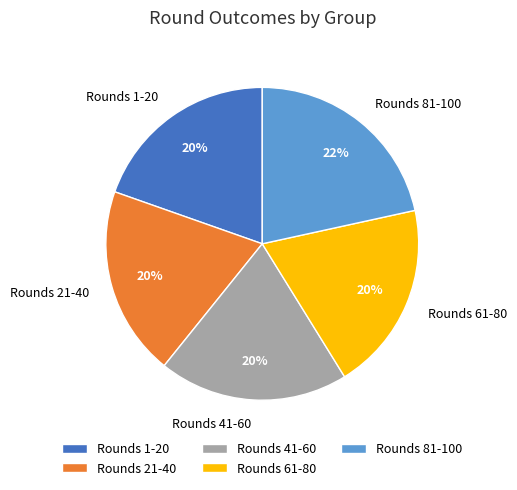

Which slice is the largest?

Rounds 81-100